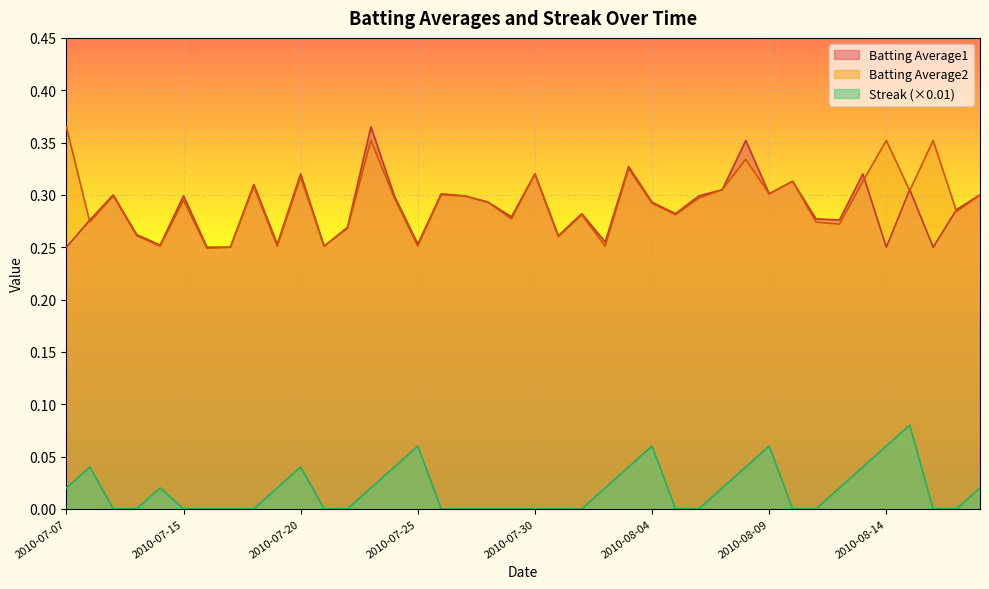

What is the difference between the maximum and minimum values in the Streak series?

0.1